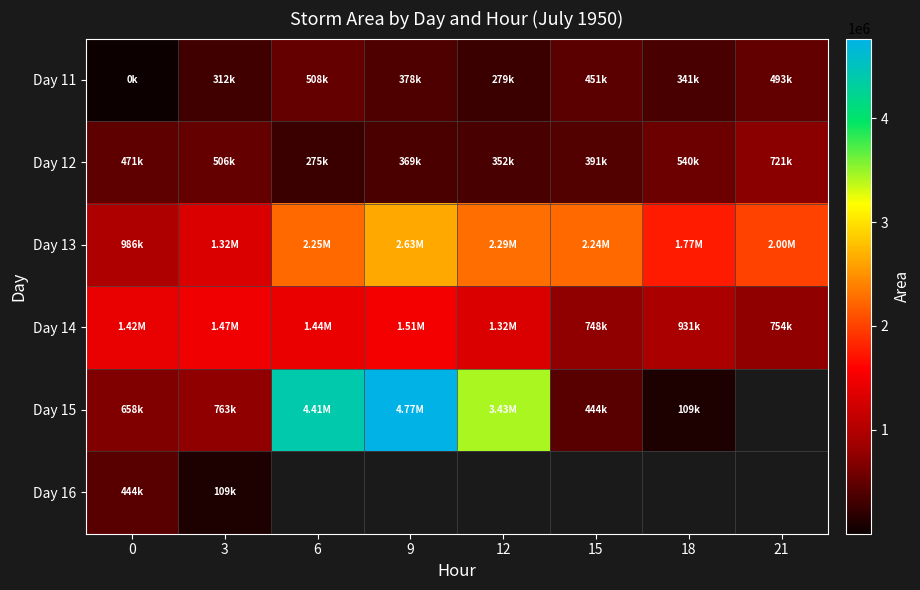

How many positive values does the Day 15 series have?

7